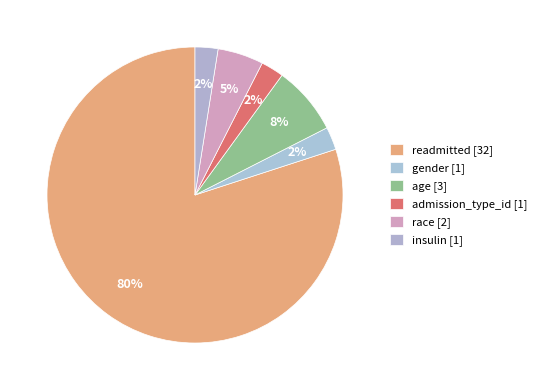

How many segments does this pie chart have?

6